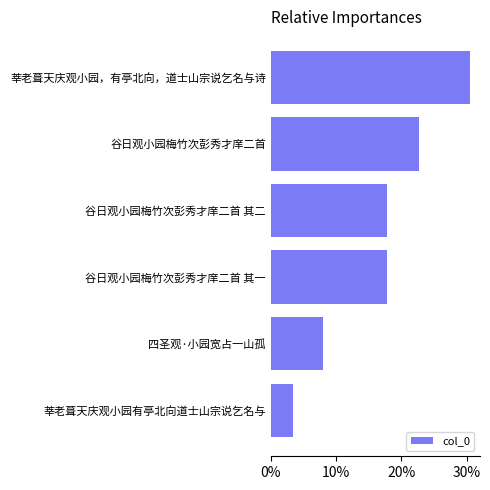

Does the chart contain any negative values?

No